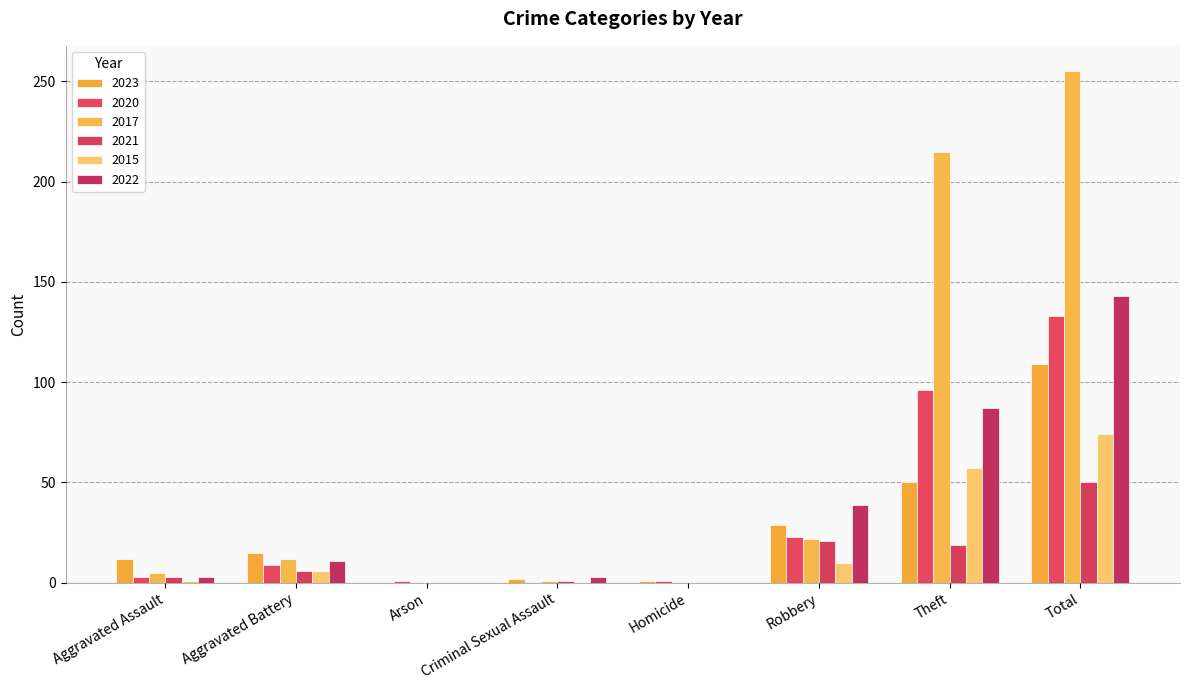

True or false: 2015 has a value of 0 at Criminal Sexual Assault.

True